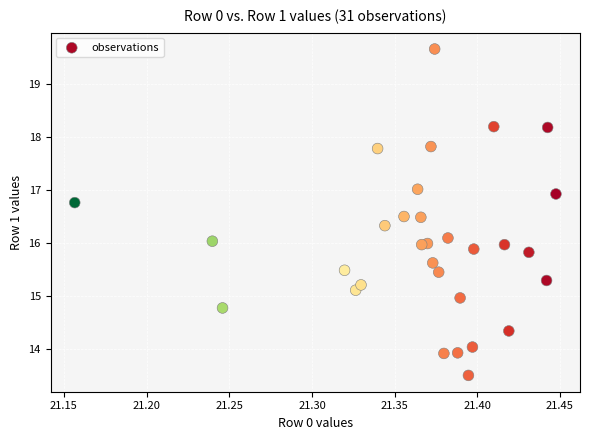

What is the range of Y values (max minus min)?

6.2